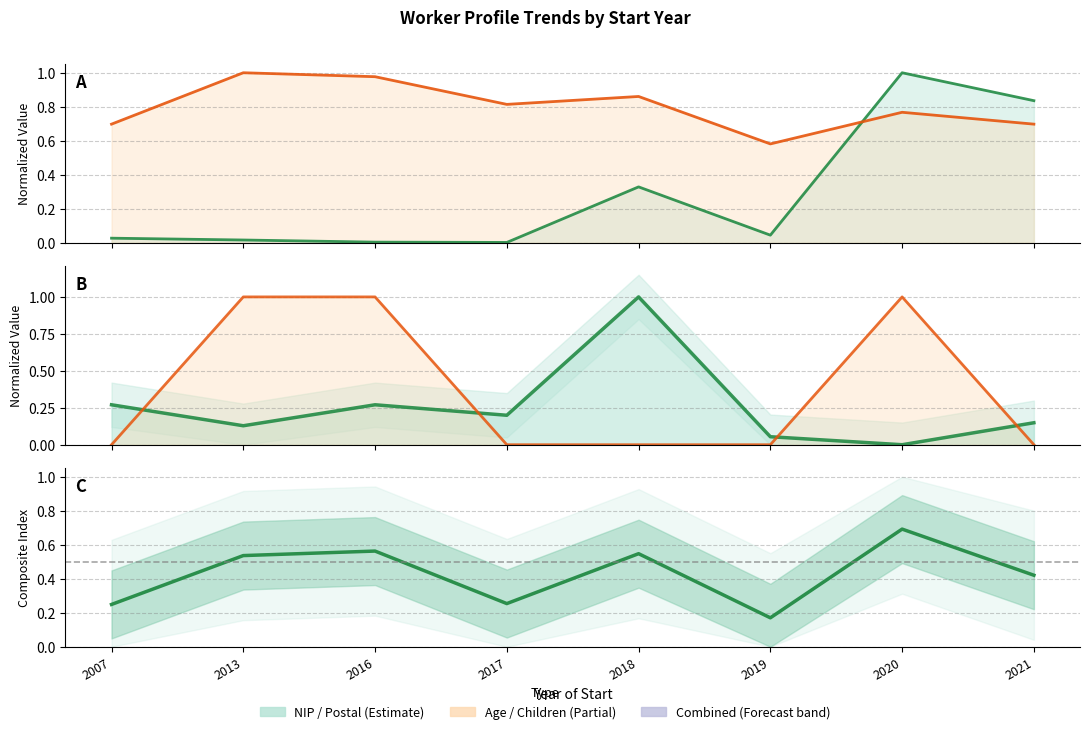

Which series has the largest range (max minus min)?

Postal Code (normalized)